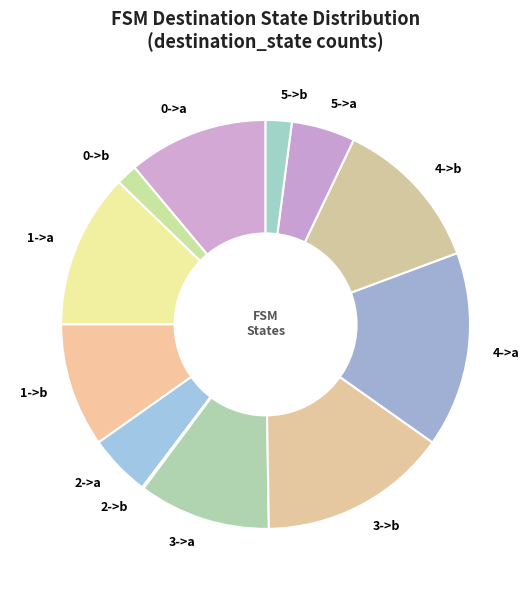

Does any single category account for the majority?

No